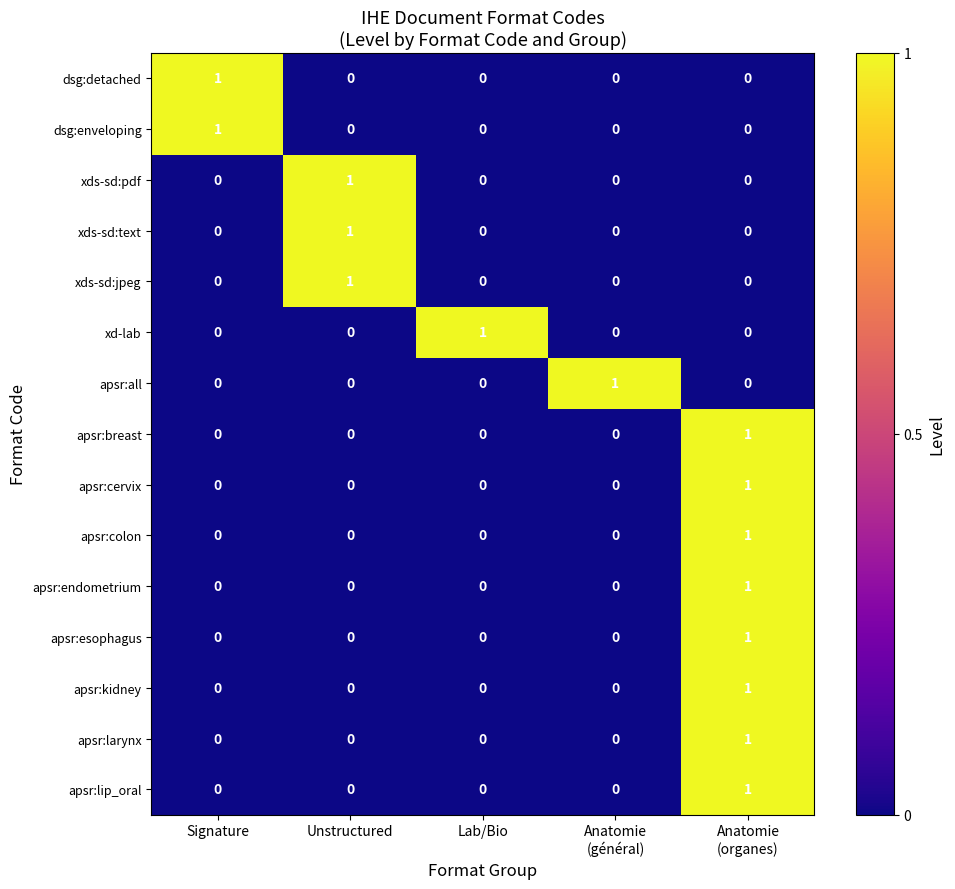

At how many categories does at least one series exceed 0?

5